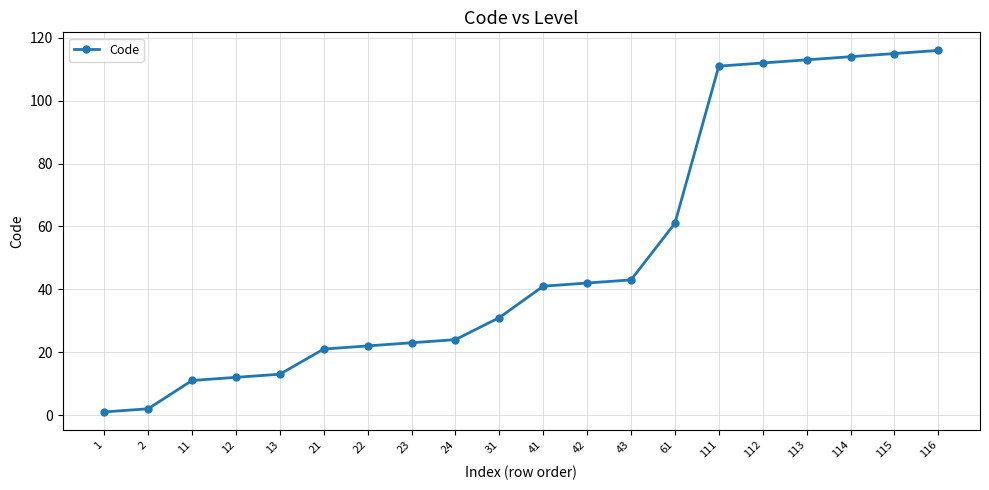

What is the change in value from 23 to 41?

+18